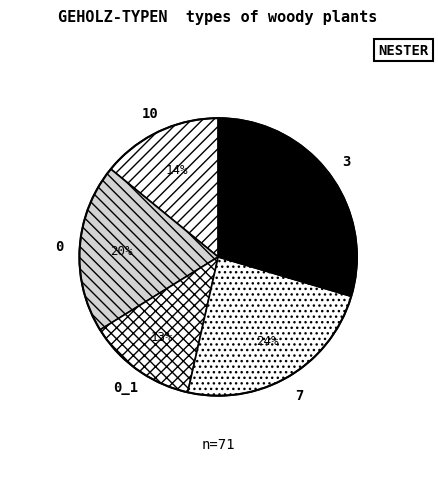

Do 10 and 0 together represent more than half of the pie?

No